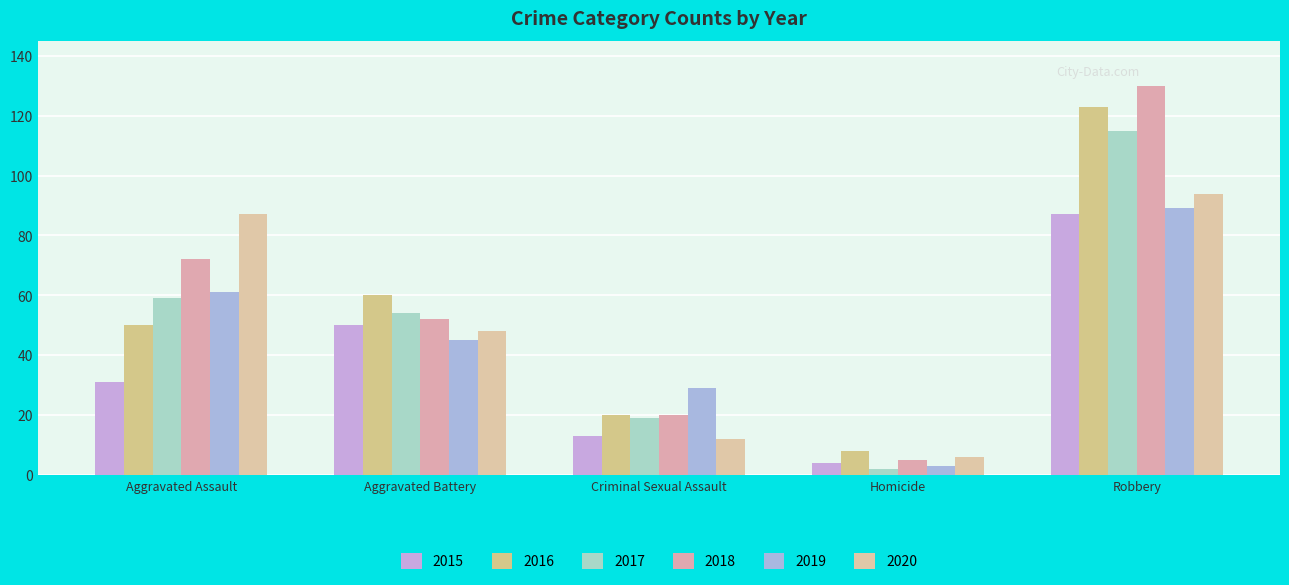

Are the bars horizontal?

No